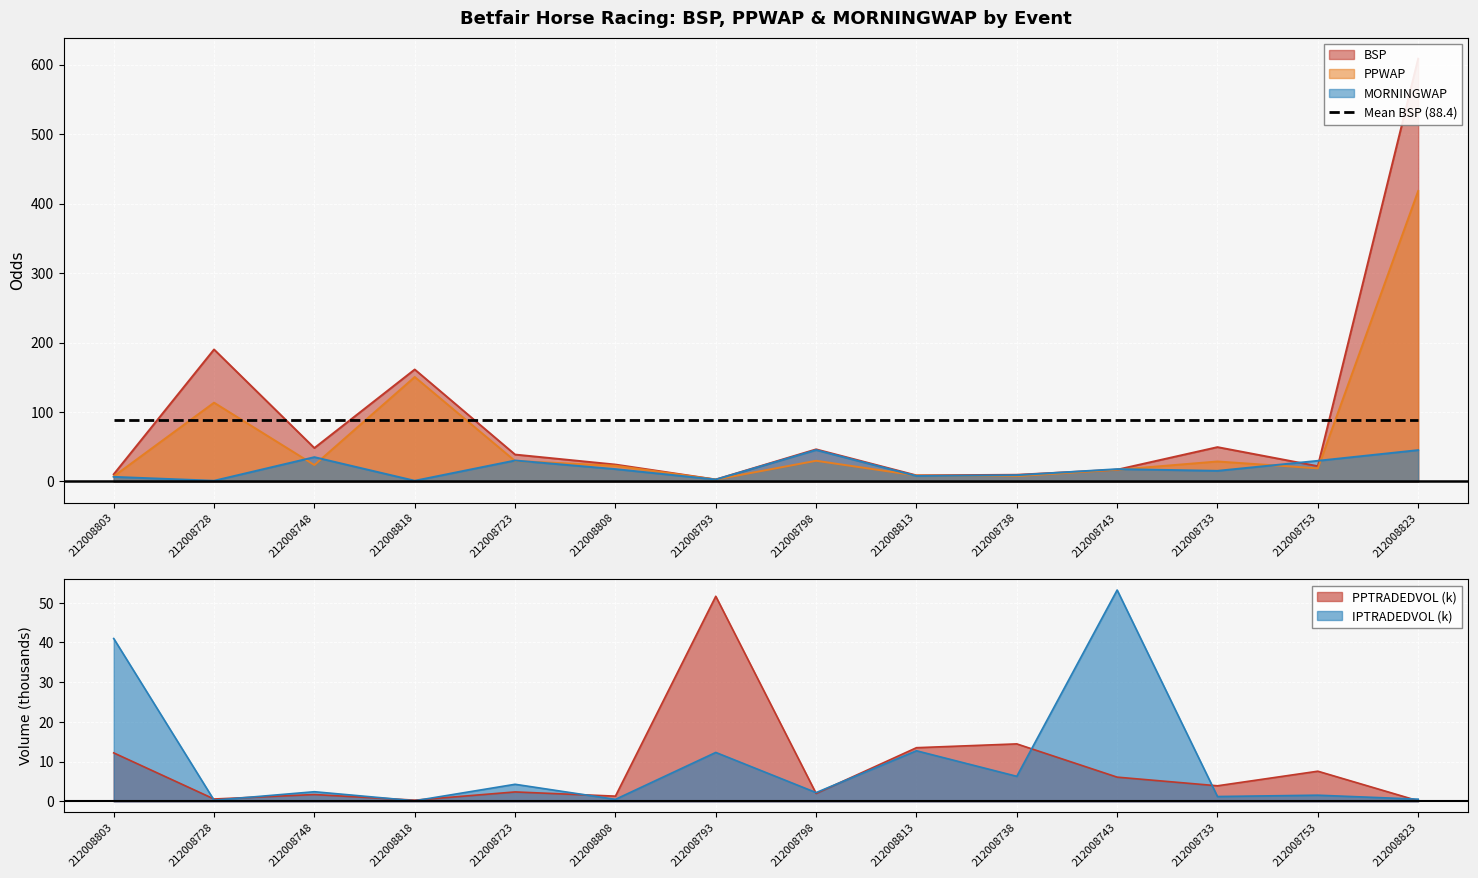

How many times do PPWAP and MORNINGWAP cross each other?

10